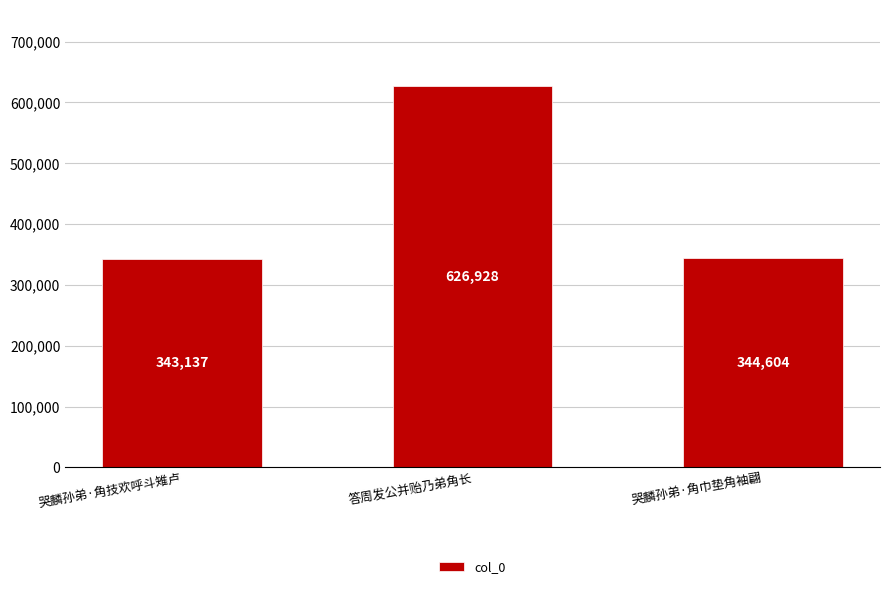

The value at 哭麟孙弟·角巾垫角袖翩 is 344604. True or false?

True